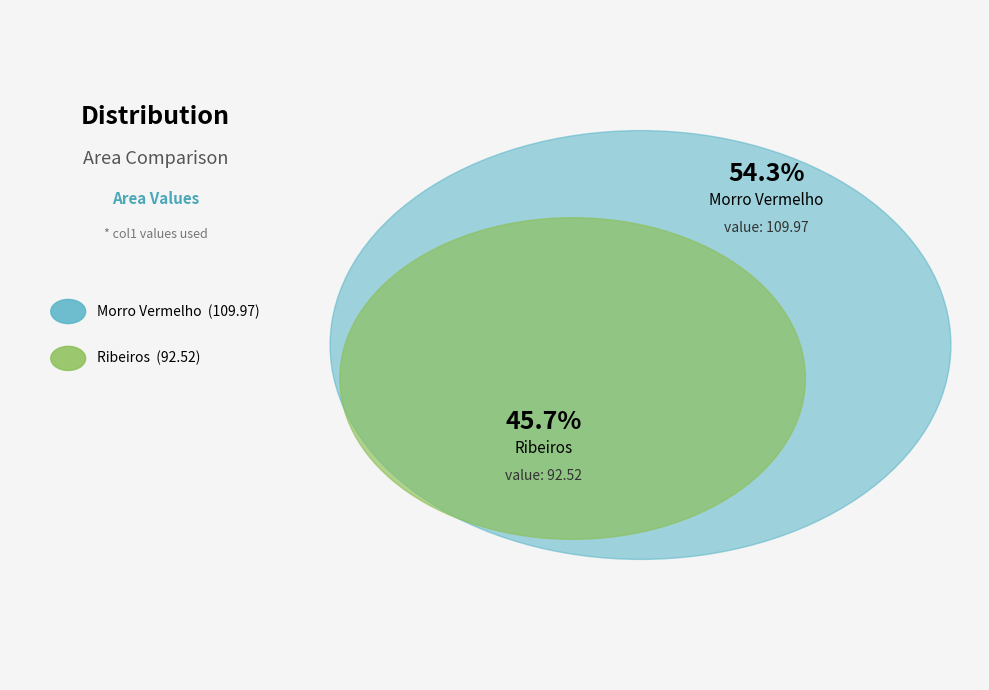

What portion of the pie excludes Ribeiros?

54.3%